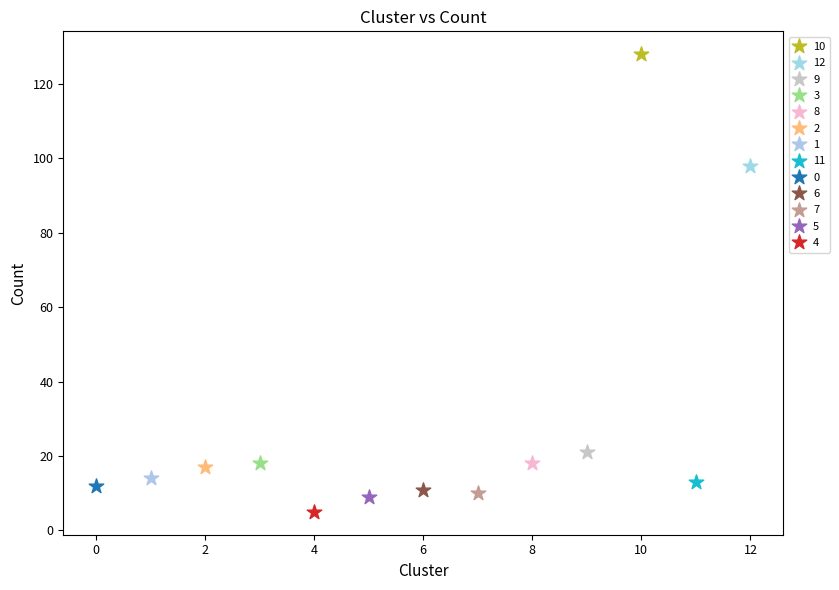

What are all the series names shown in the legend?

10, 12, 9, 3, 8, 2, 1, 11, 0, 6, 7, 5, 4